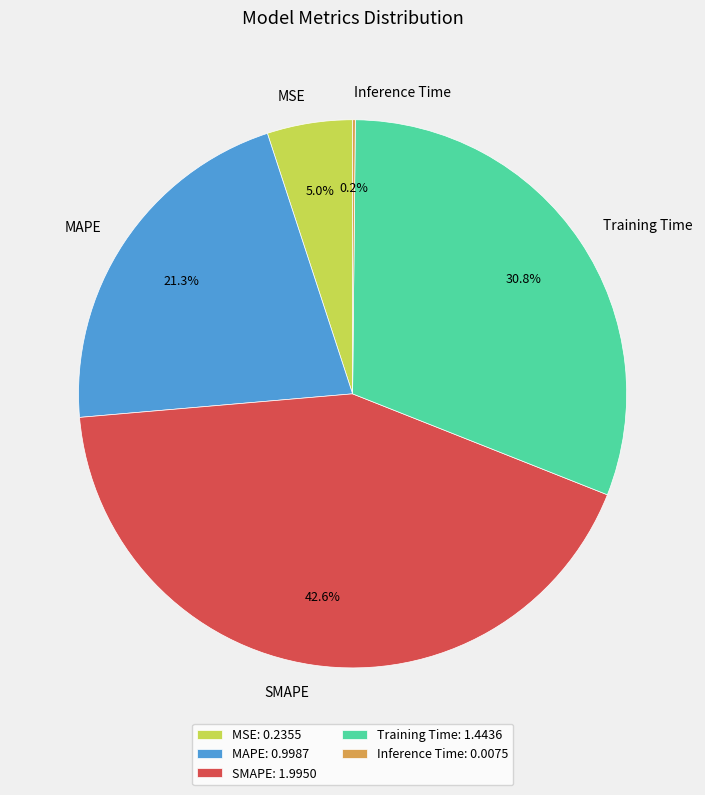

What percentage is the SMAPE slice, to the nearest percent?

43%